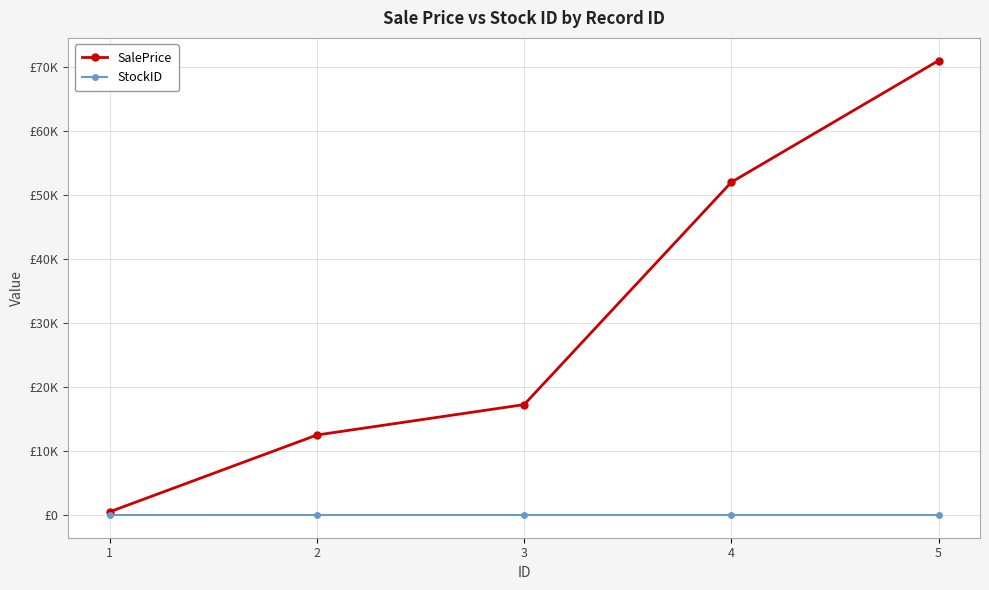

What are all the series names shown in the legend?

SalePrice, StockID